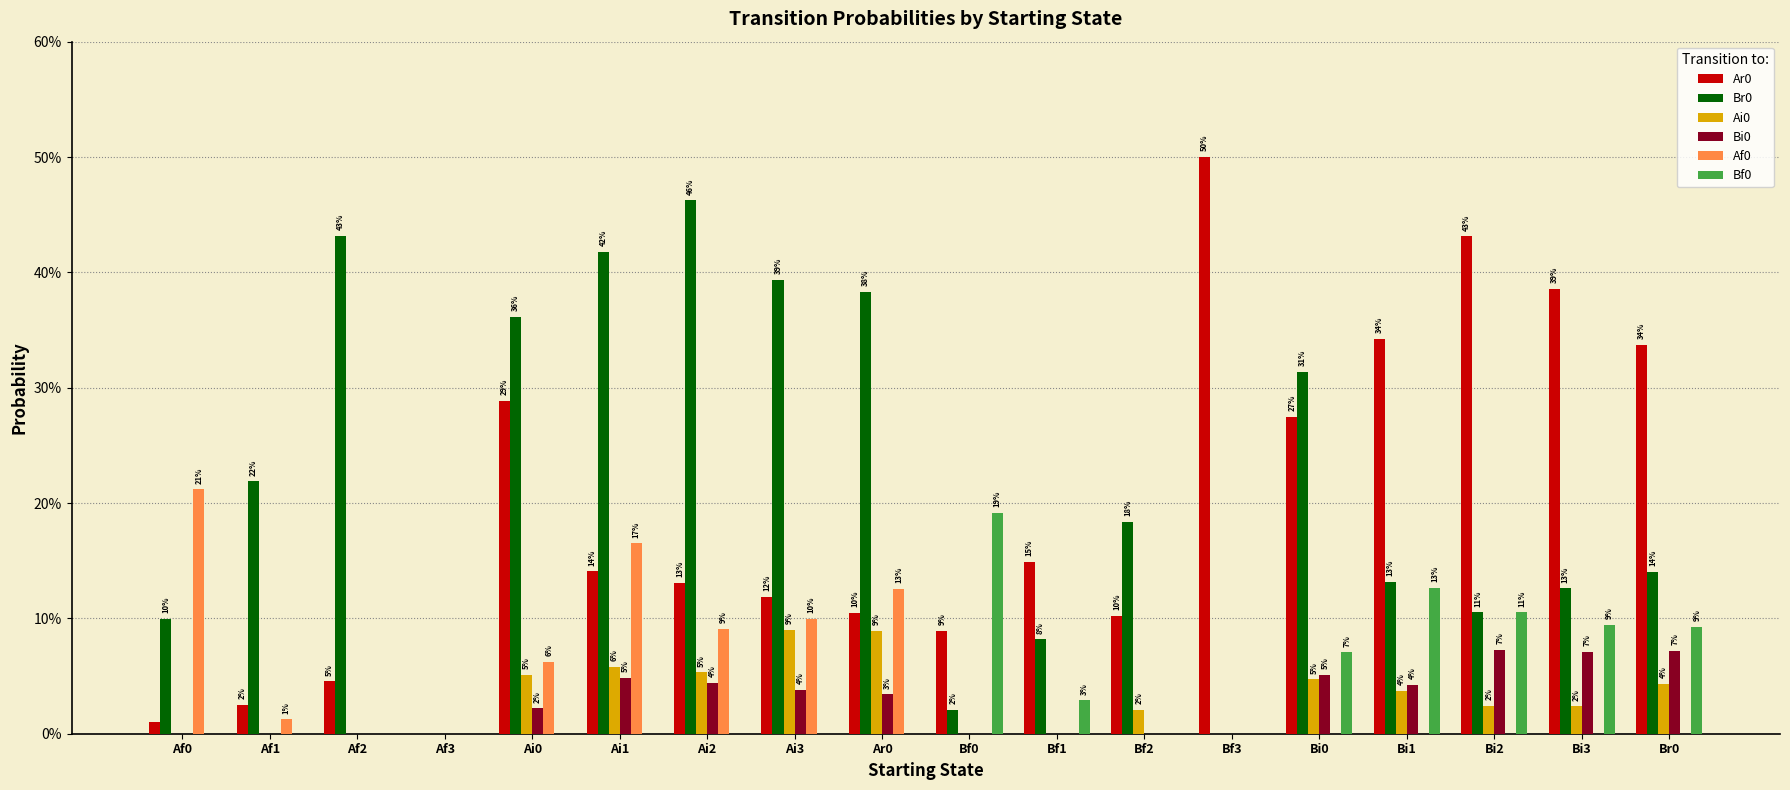

Reading left to right, transcribe all the data shown in this chart.

Ar0: 0.0	0.0	0.0	0.0	0.3	0.1	0.1	0.1	0.1	0.1	0.1	0.1	0.5	0.3	0.3	0.4	0.4	0.3
Br0: 0.1	0.2	0.4	0.0	0.4	0.4	0.5	0.4	0.4	0.0	0.1	0.2	0.0	0.3	0.1	0.1	0.1	0.1
Ai0: 0.0	0.0	0.0	0.0	0.1	0.1	0.1	0.1	0.1	0.0	0.0	0.0	0.0	0.0	0.0	0.0	0.0	0.0
Bi0: 0.0	0.0	0.0	0.0	0.0	0.0	0.0	0.0	0.0	0.0	0.0	0.0	0.0	0.1	0.0	0.1	0.1	0.1
Af0: 0.2	0.0	0.0	0.0	0.1	0.2	0.1	0.1	0.1	0.0	0.0	0.0	0.0	0.0	0.0	0.0	0.0	0.0
Bf0: 0.0	0.0	0.0	0.0	0.0	0.0	0.0	0.0	0.0	0.2	0.0	0.0	0.0	0.1	0.1	0.1	0.1	0.1